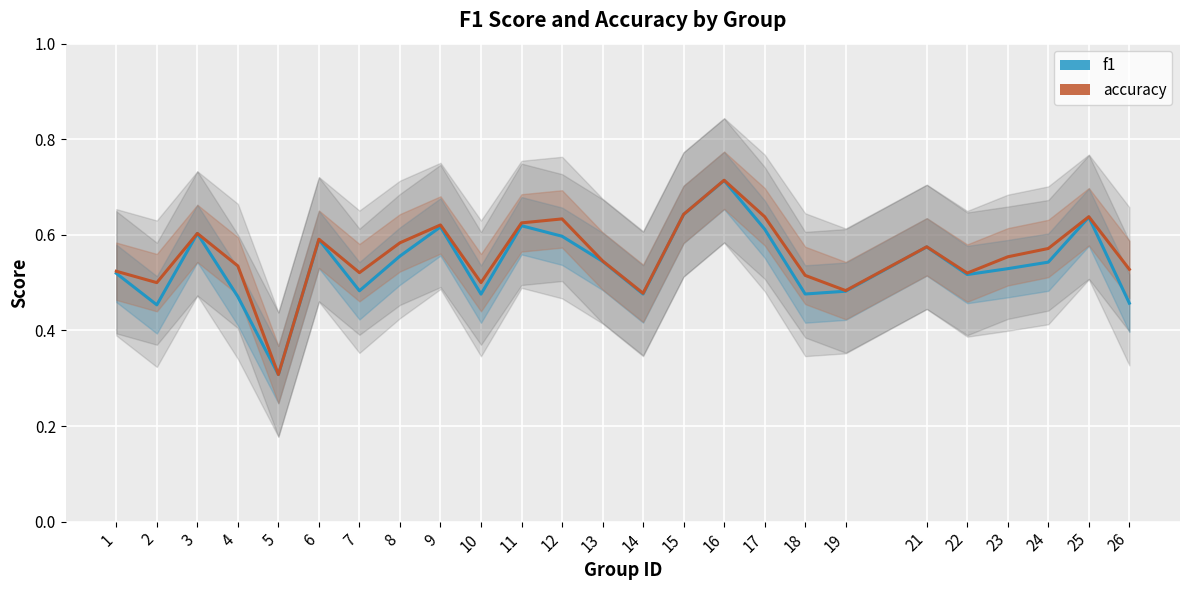

Which series has the largest total across all categories?

accuracy